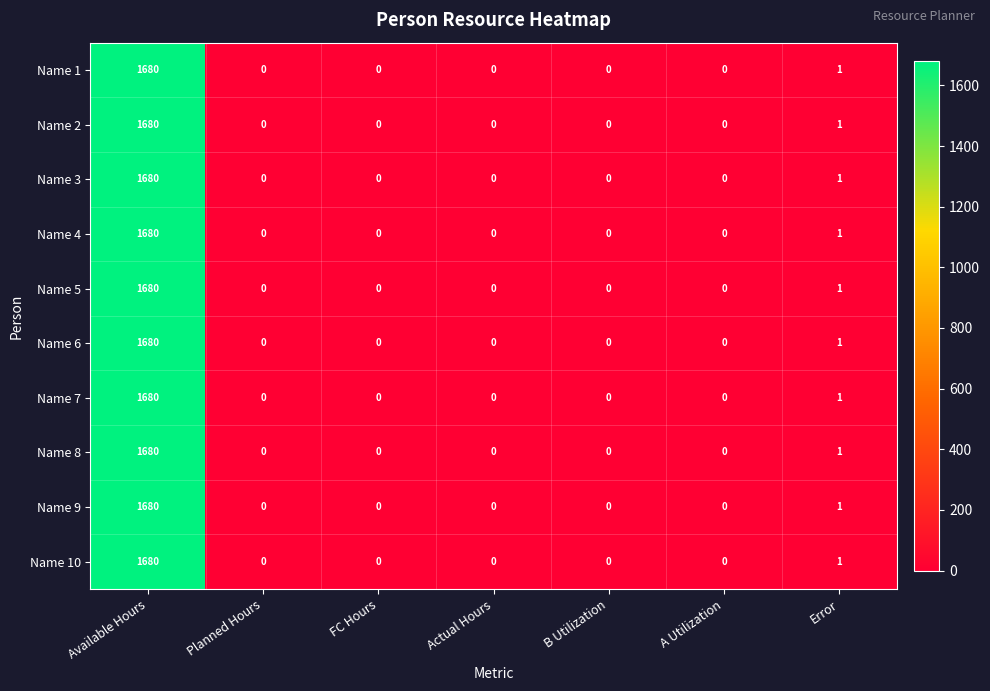

At which label is Name 6 closest to 840?

Error